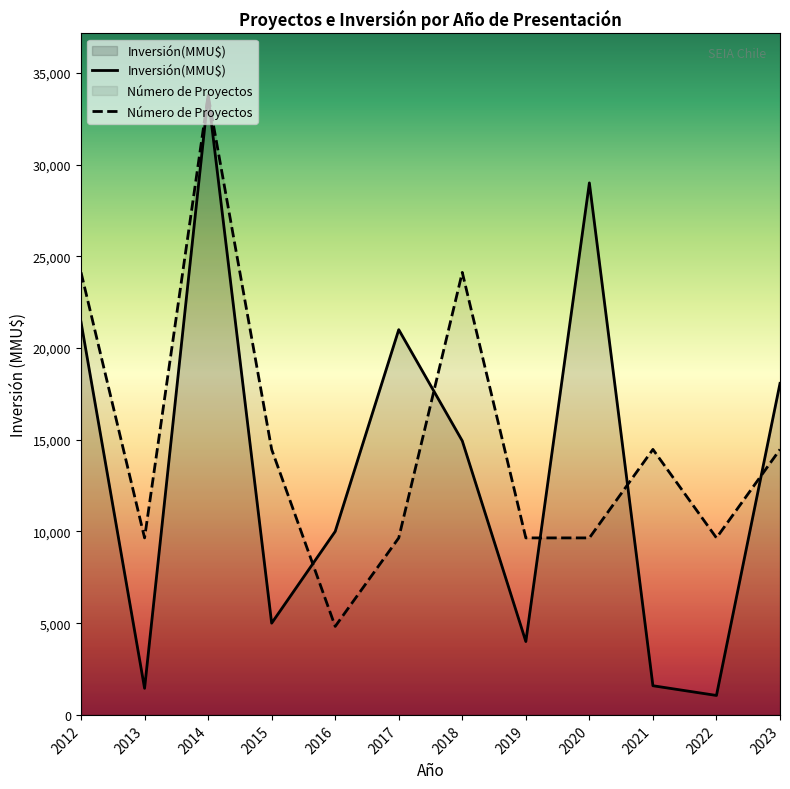

What is the average value of the Inversión(MMU$) series?

13440.8